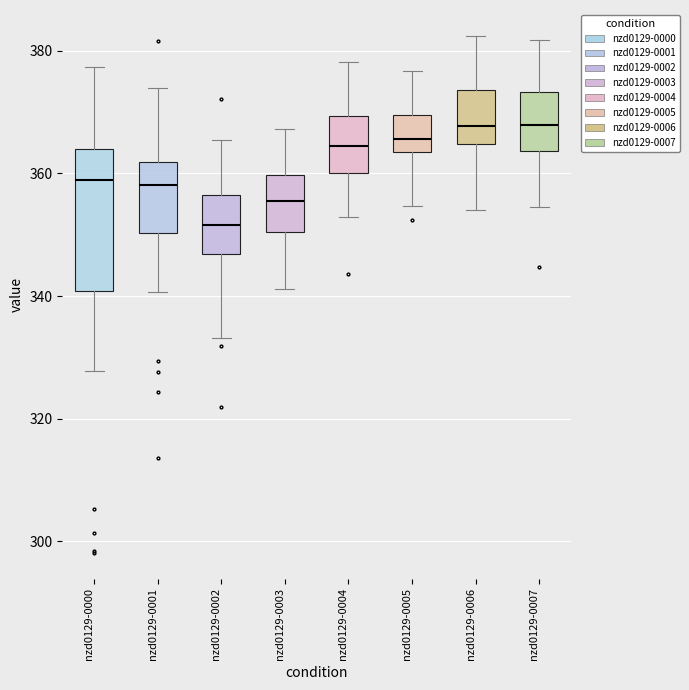

Which box has the lowest median line?

nzd0129-0002